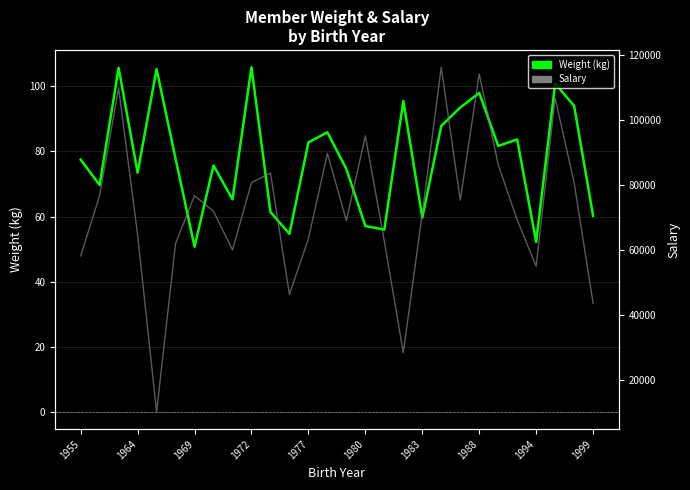

What is the minimum value shown in the chart?

50.8